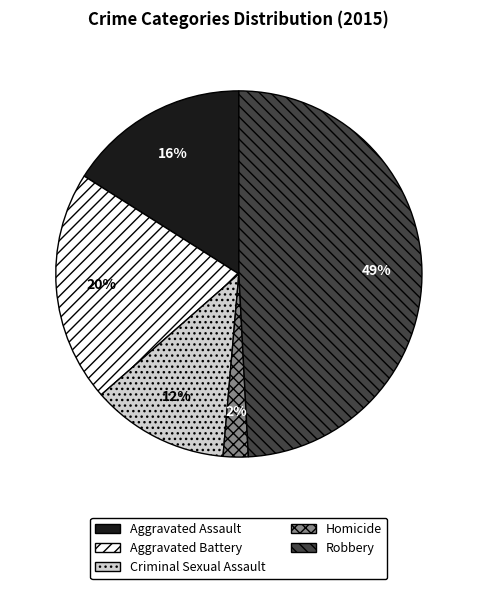

True or false: Criminal Sexual Assault accounts for 12% of the total.

True